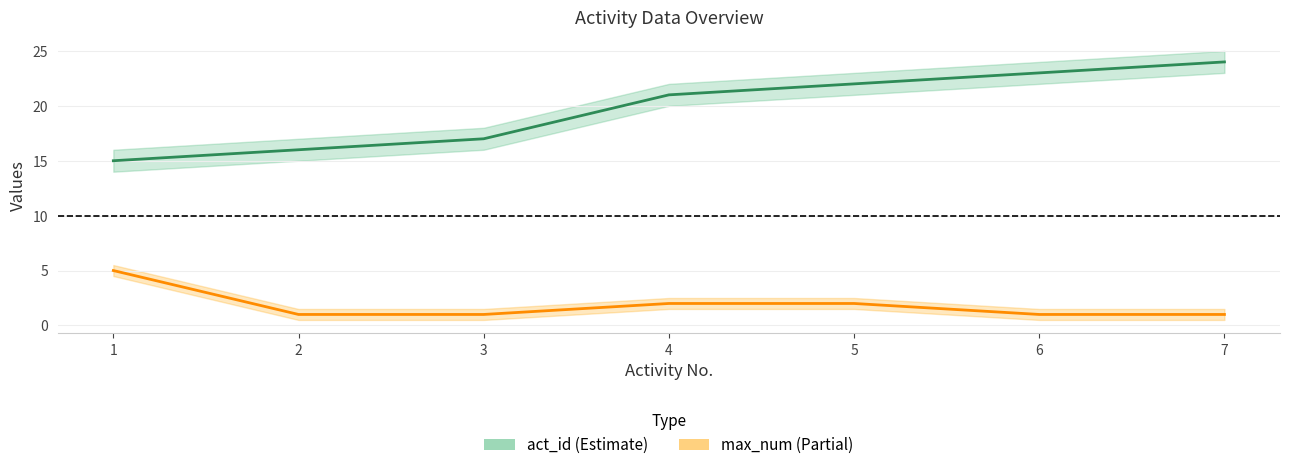

Between 2 and 4, which is larger?

4